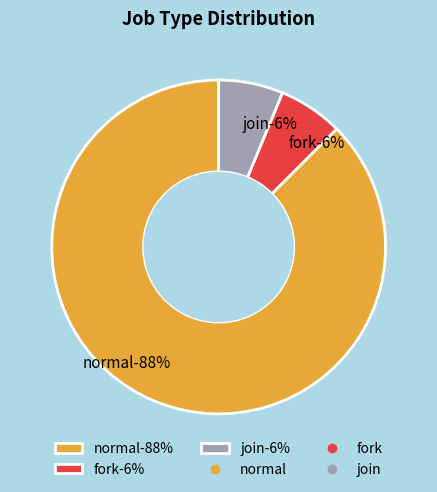

Is it true that fork is 1% of the pie?

False